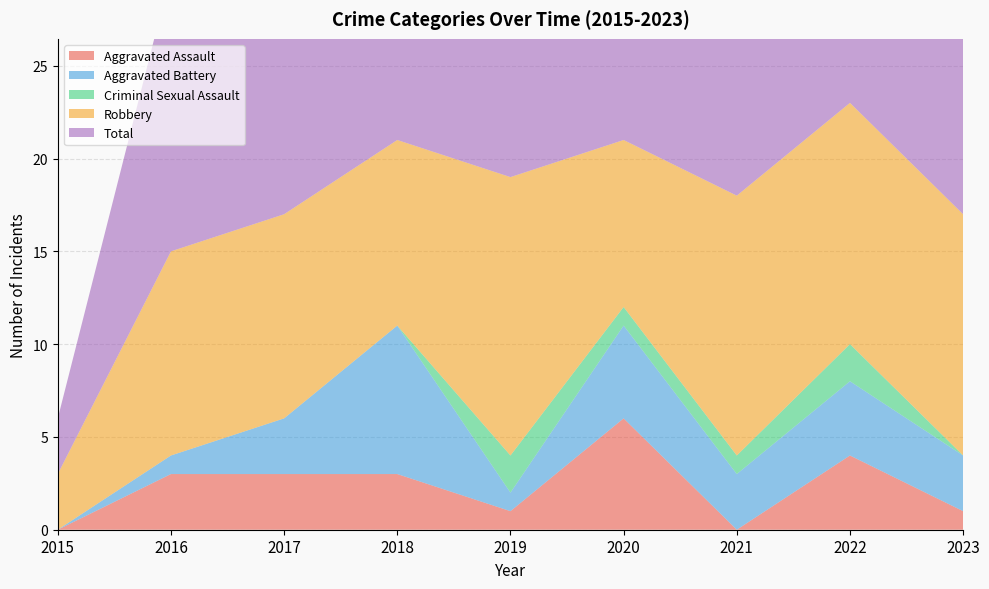

Reading left to right, what are all the values shown in this chart?

Aggravated Assault: 2015=0	2016=3	2017=3	2018=3	2019=1	2020=6	2021=0	2022=4	2023=1
Aggravated Battery: 2015=0	2016=1	2017=3	2018=8	2019=1	2020=5	2021=3	2022=4	2023=3
Criminal Sexual Assault: 2015=0	2016=0	2017=0	2018=0	2019=2	2020=1	2021=1	2022=2	2023=0
Robbery: 2015=3	2016=11	2017=11	2018=10	2019=15	2020=9	2021=14	2022=13	2023=13
Total: 2015=3	2016=15	2017=17	2018=21	2019=20	2020=21	2021=18	2022=23	2023=17